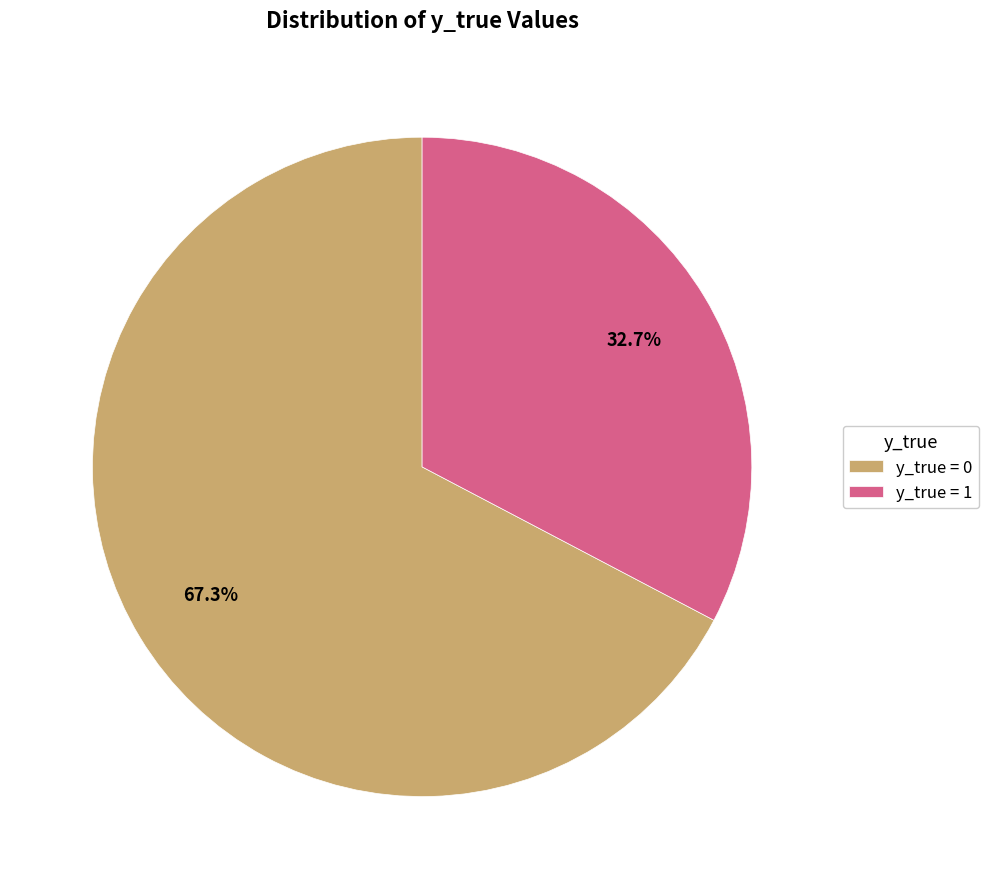

What percentage do y_true = 0 and y_true = 1 together represent?

100.0%